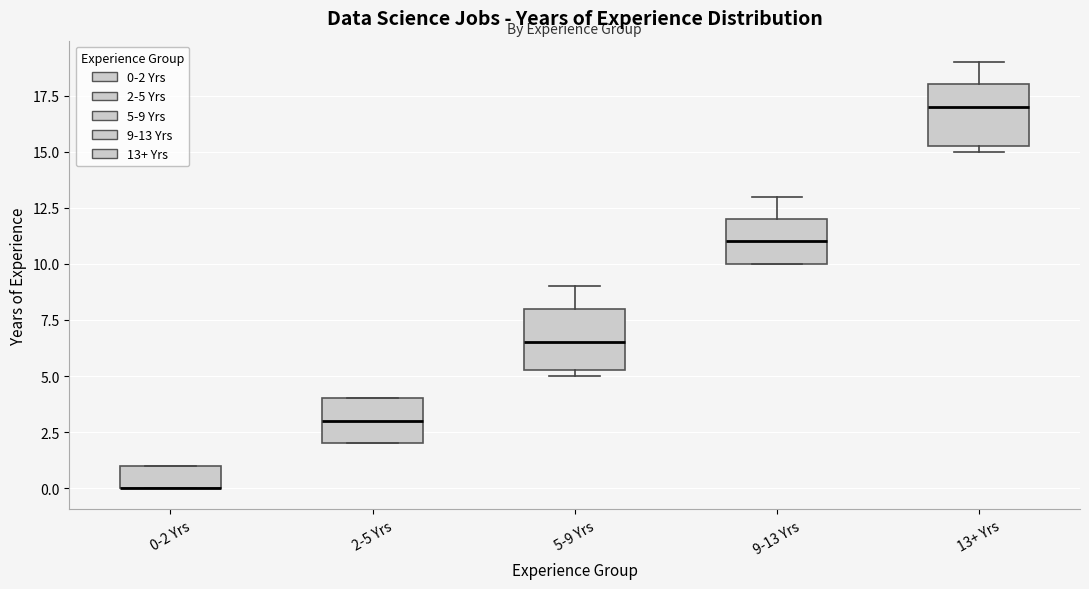

Reading left to right, transcribe this box plot: for each box, give where its median line is, the range the box spans, and where its two whiskers end, as read against the y-axis. The values are not printed on the chart, so give them approximately, as read against the axis.

0-2 Yrs: median 0.0 (drawn on the box's lower edge), box 0.0 to 1.0, whiskers 0.0 to 1.0
2-5 Yrs: median 3.0, box 2.0 to 4.0, whiskers 2.0 to 4.0
5-9 Yrs: median 6.5, box 5.5 to 8.0, whiskers 5.0 to 9.0
9-13 Yrs: median 11.0, box 10.0 to 12.0, whiskers 10.0 to 13.0
13+ Yrs: median 17.0, box 15.5 to 18.0, whiskers 15.0 to 19.0